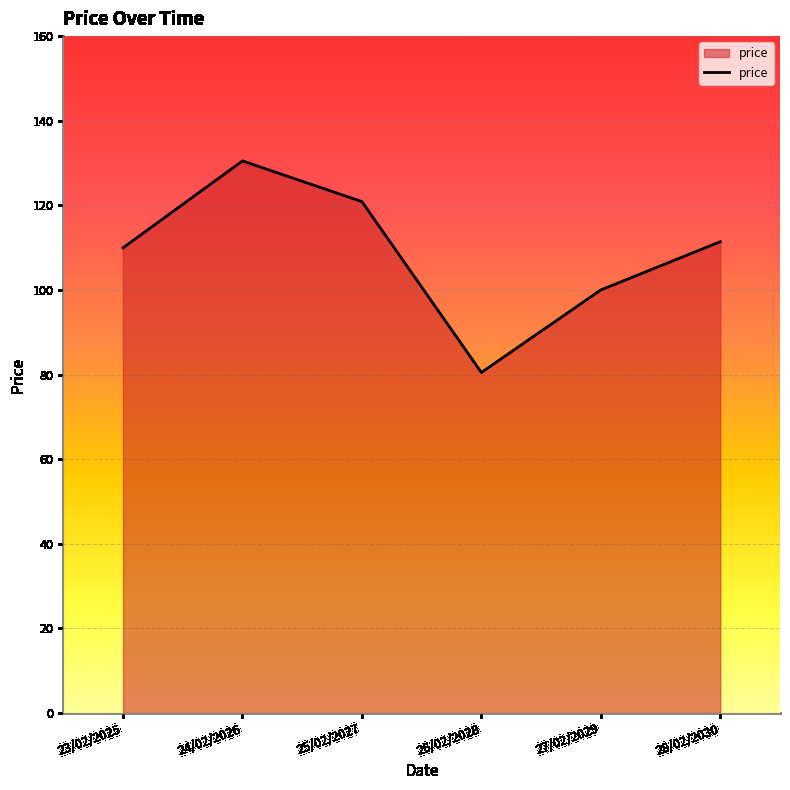

What position from the left is 28/02/2030?

6